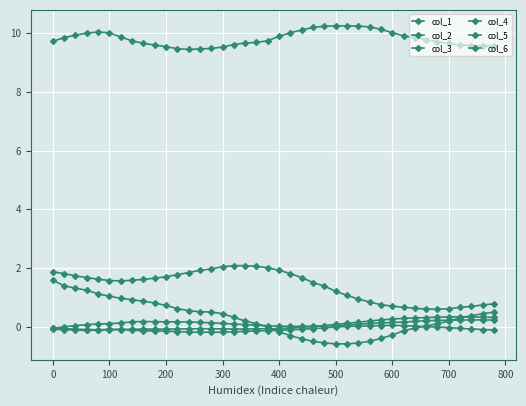

How many lines are shown in the chart?

6